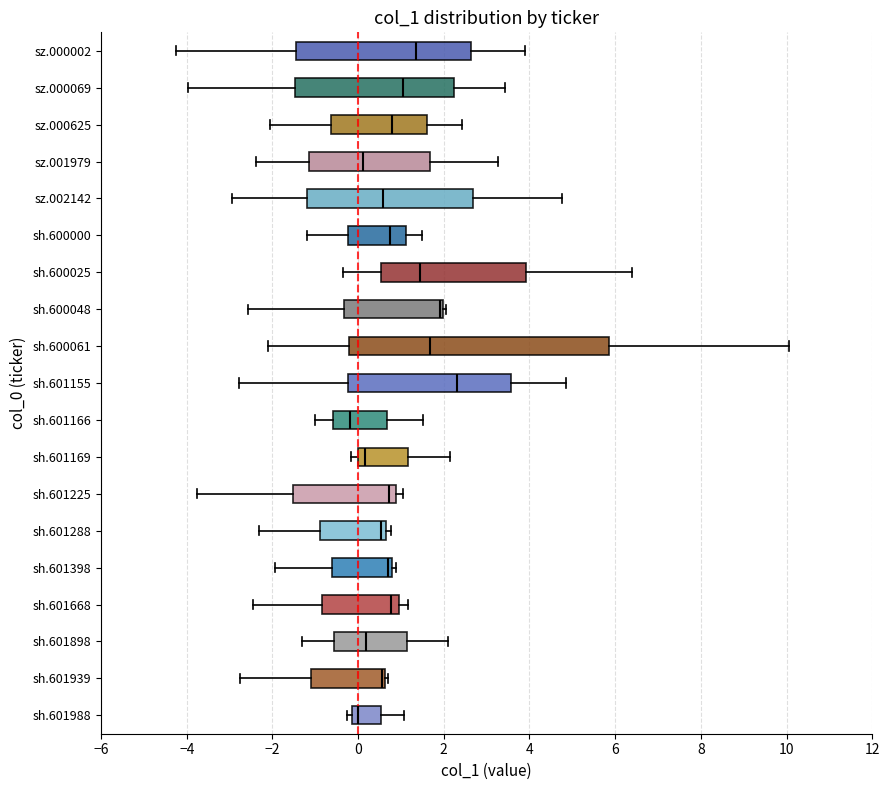

Reading bottom to top, read every box against the x-axis: the position of its median line, the range the box covers, and the ends of its whiskers. The values are not printed on the chart, so give them approximately, as read against the axis.

sh.601988: median 0.0, box -0.2 to 0.6, whiskers -0.2 (just left of the box's left edge) to 1.0
sh.601939: median 0.6 (just left of the box's right edge), box -1.0 to 0.6, whiskers -2.8 to 0.8
sh.601898: median 0.2, box -0.6 to 1.2, whiskers -1.4 to 2.2
sh.601668: median 0.8, box -0.8 to 1.0, whiskers -2.4 to 1.2
sh.601398: median 0.8 (just left of the box's right edge), box -0.6 to 0.8, whiskers -2.0 to 0.8 (just right of the box's right edge)
sh.601288: median 0.6 (just left of the box's right edge), box -0.8 to 0.6, whiskers -2.4 to 0.8
sh.601225: median 0.8 (just left of the box's right edge), box -1.6 to 0.8, whiskers -3.8 to 1.0
sh.601169: median 0.2, box 0.0 to 1.2, whiskers -0.2 to 2.2
sh.601166: median -0.2, box -0.6 to 0.6, whiskers -1.0 to 1.6
sh.601155: median 2.4, box -0.2 to 3.6, whiskers -2.8 to 4.8
sh.600061: median 1.6, box -0.2 to 5.8, whiskers -2.2 to 10.0
sh.600048: median 2.0 (just left of the box's right edge), box -0.4 to 2.0, whiskers -2.6 to 2.0 (just right of the box's right edge)
sh.600025: median 1.4, box 0.6 to 4.0, whiskers -0.4 to 6.4
sh.600000: median 0.8, box -0.2 to 1.2, whiskers -1.2 to 1.4
sz.002142: median 0.6, box -1.2 to 2.6, whiskers -3.0 to 4.8
sz.001979: median 0.2, box -1.2 to 1.6, whiskers -2.4 to 3.2
sz.000625: median 0.8, box -0.6 to 1.6, whiskers -2.0 to 2.4
sz.000069: median 1.0, box -1.4 to 2.2, whiskers -4.0 to 3.4
sz.000002: median 1.4, box -1.4 to 2.6, whiskers -4.2 to 4.0